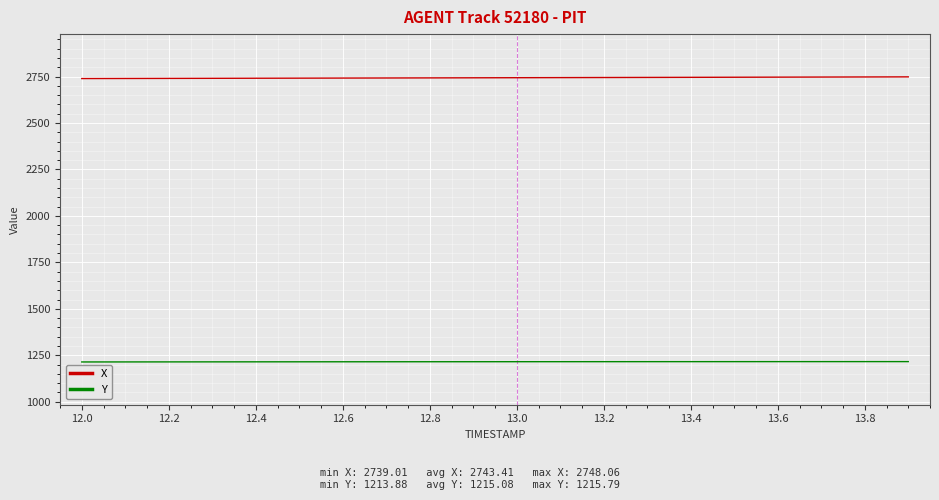

What is the average value of the X series?

2743.4